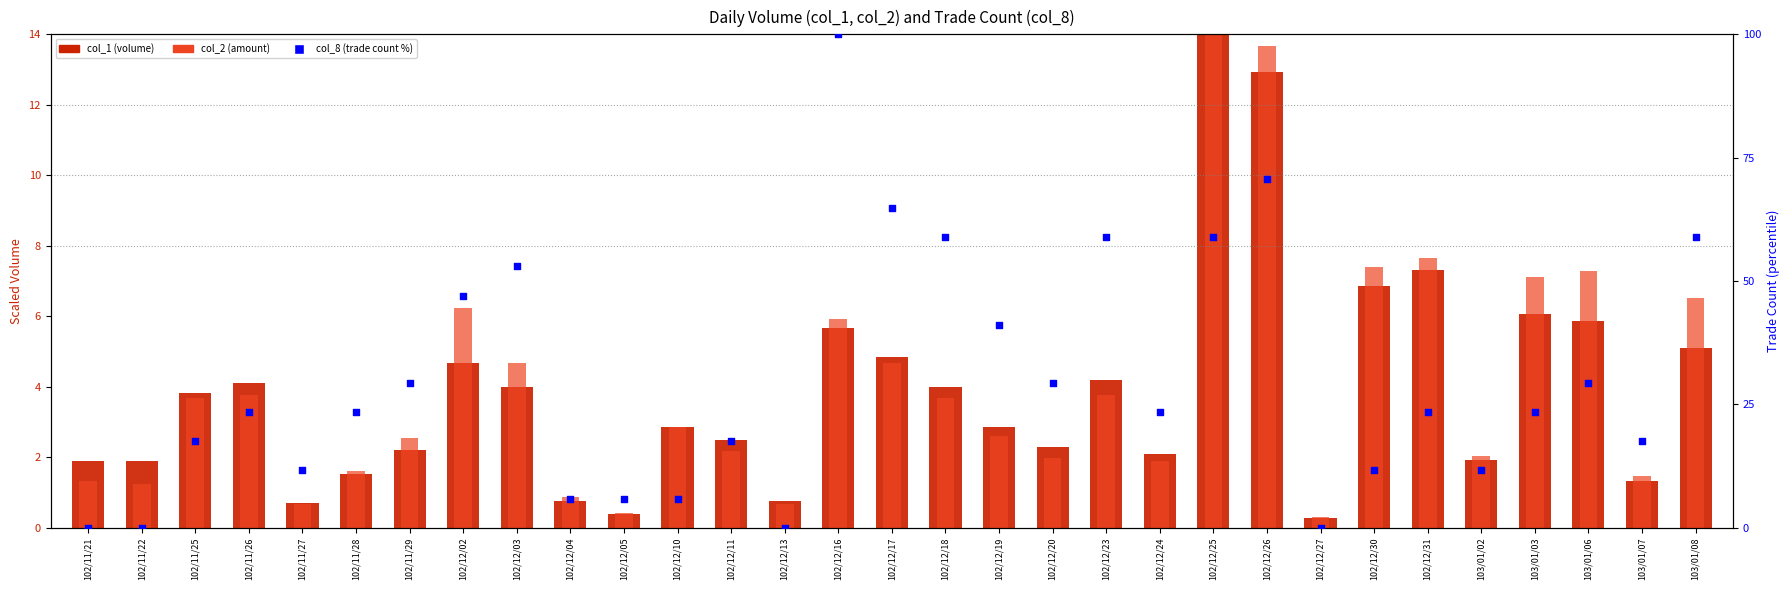

Which series contains the lowest Y value?

col_8 (trade count %)